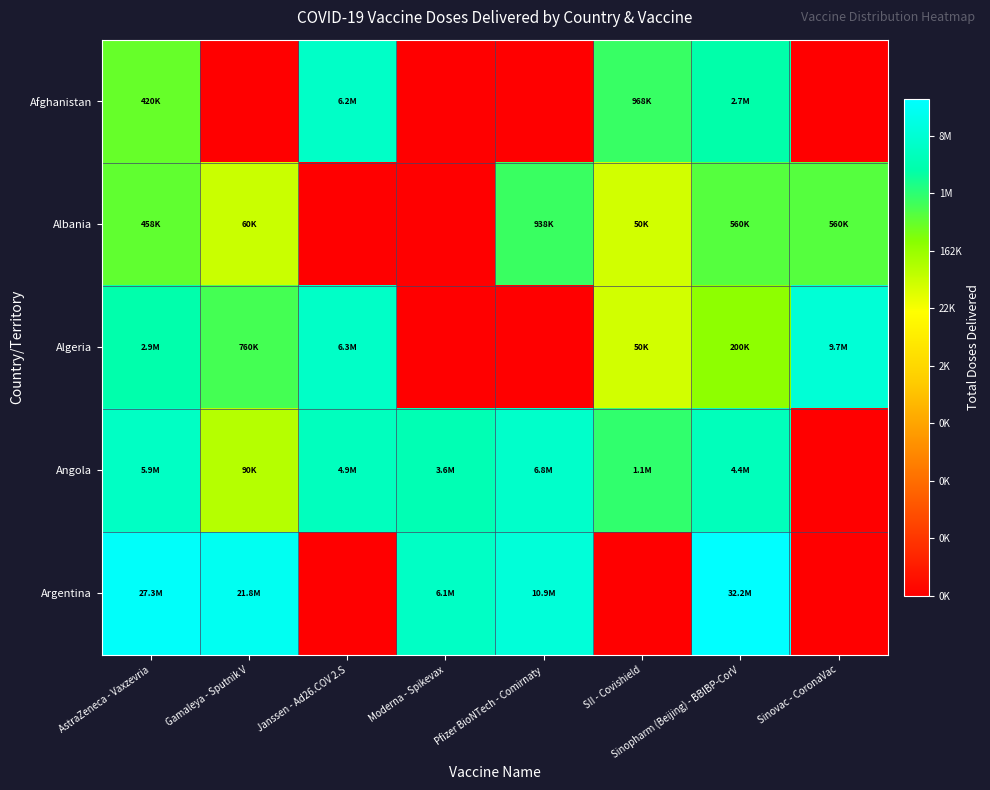

Which series has the widest spread of values?

Argentina